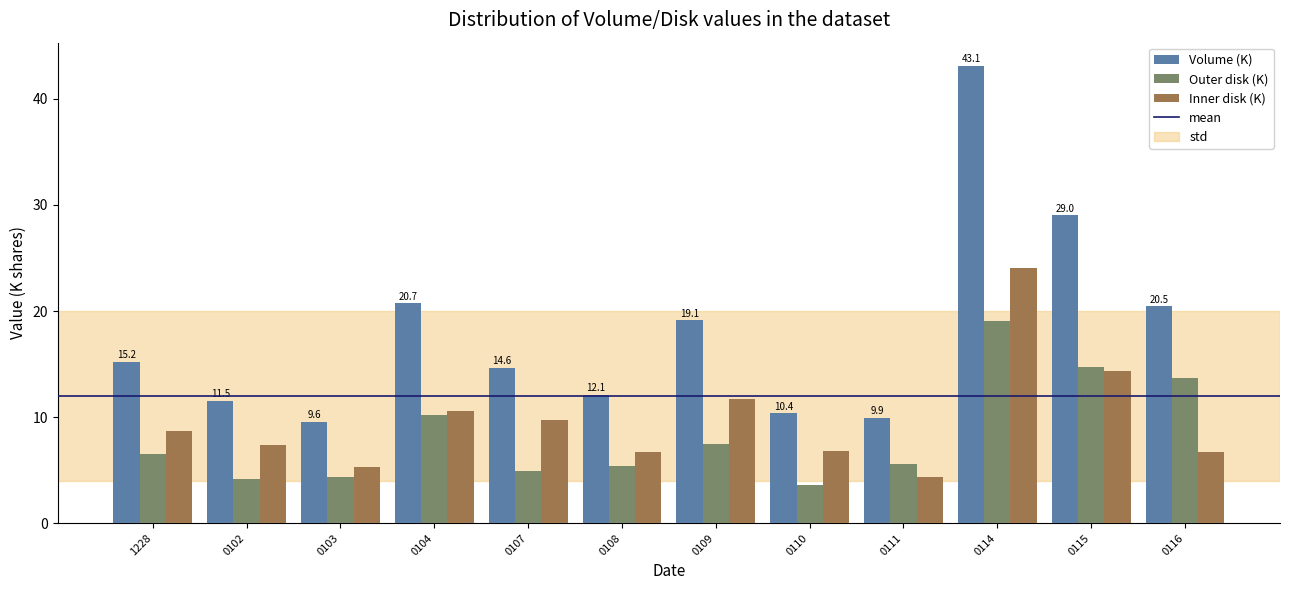

At 0109, list the series in order from largest to smallest.

Volume (K), Inner disk (K), Outer disk (K)